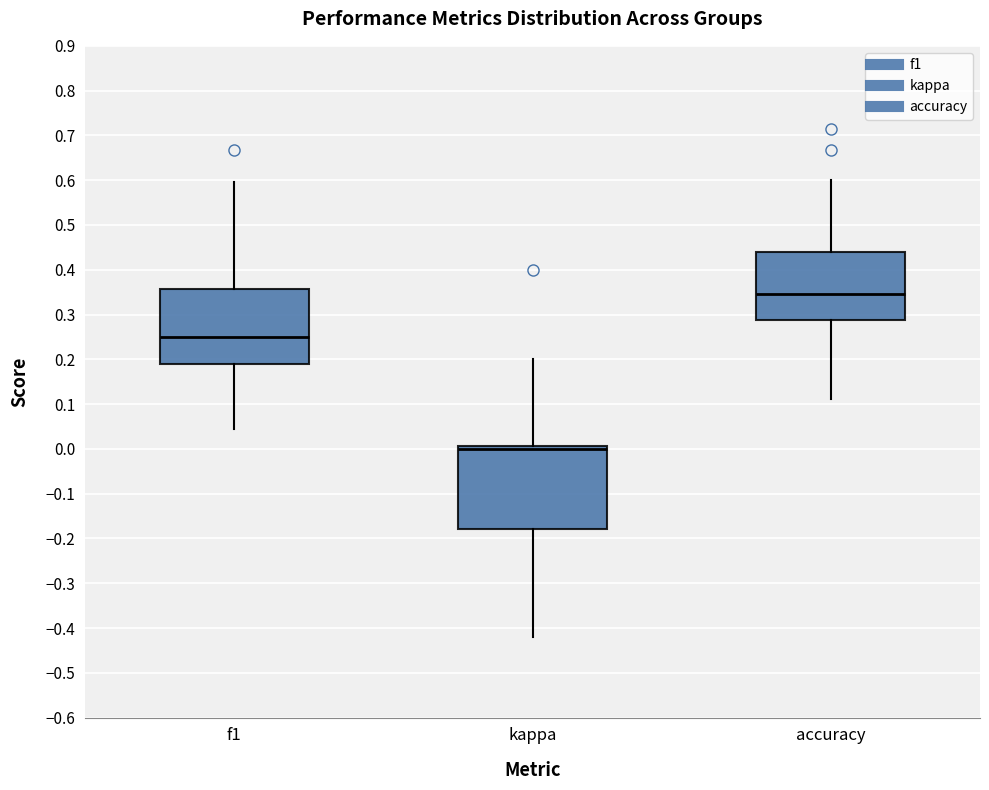

Where does the median line of the box for kappa sit on the y-axis? The values are not printed on the chart, so give them approximately, as read against the axis.

0.00